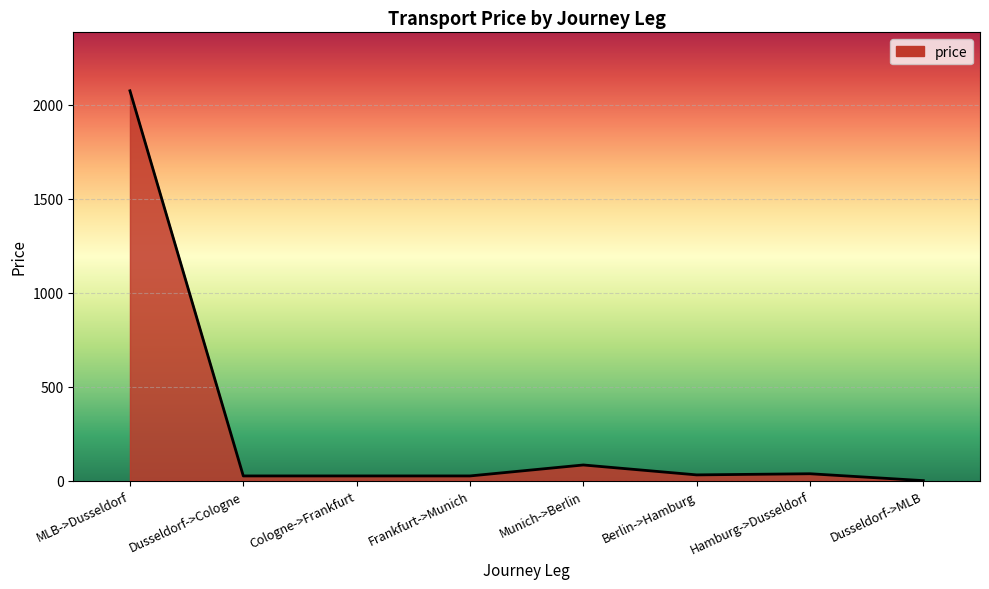

What is the sum of all values?

2300.8